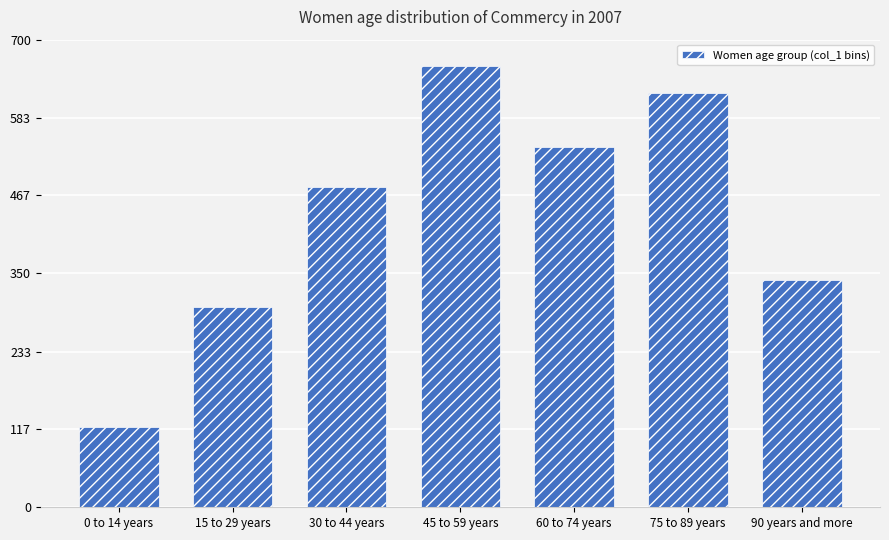

What is the maximum value shown in the chart?

660